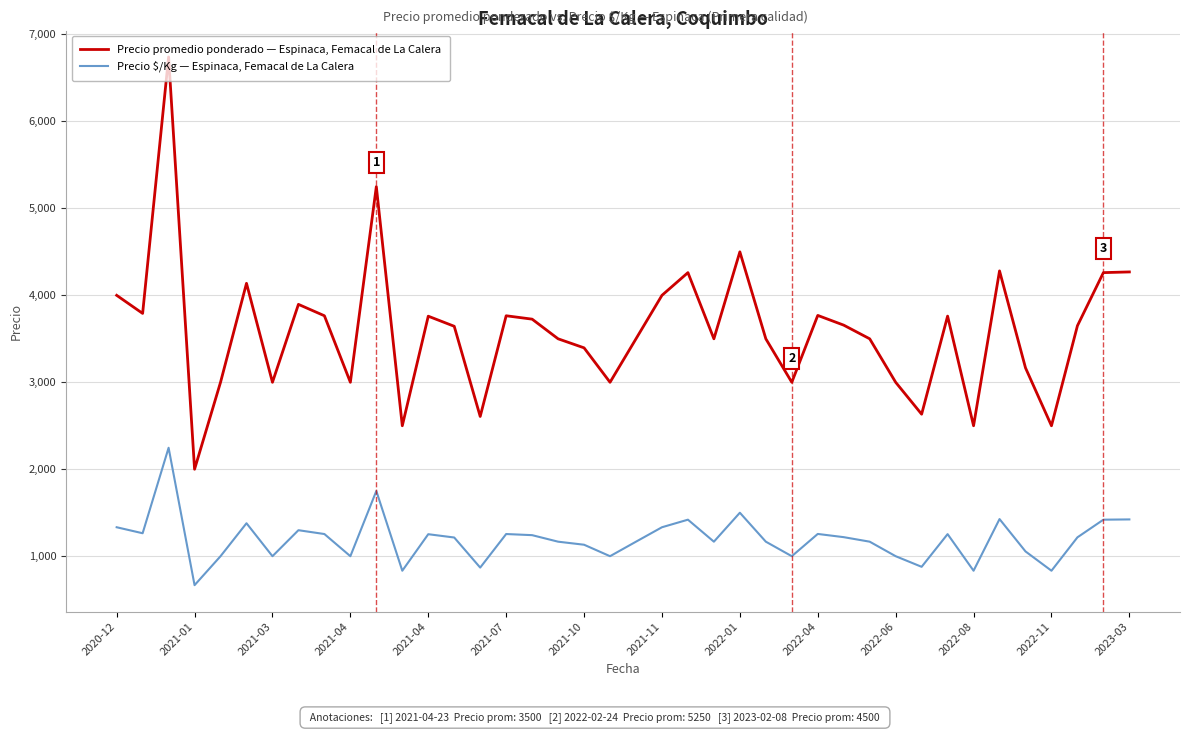

Which series has the largest range (max minus min)?

Precio promedio ponderado — Espinaca, Femacal de La Calera